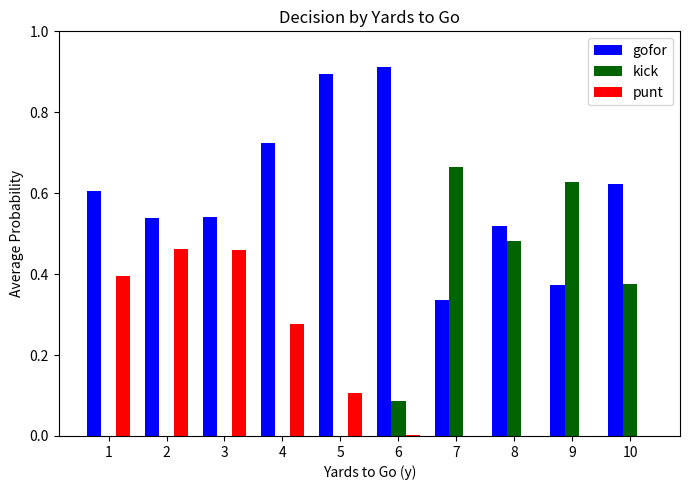

Which series has the largest total across all categories?

gofor